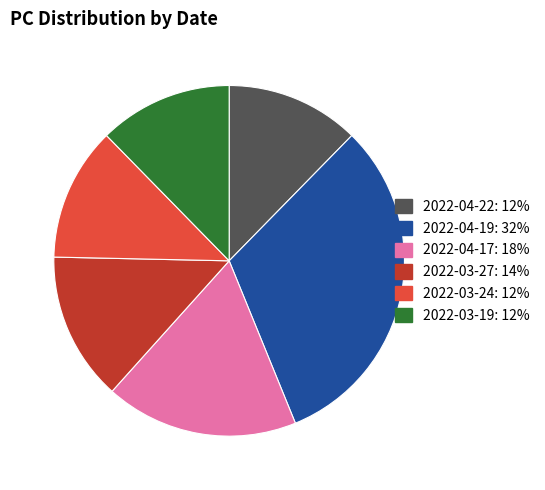

Which slice is the largest?

2022-04-19